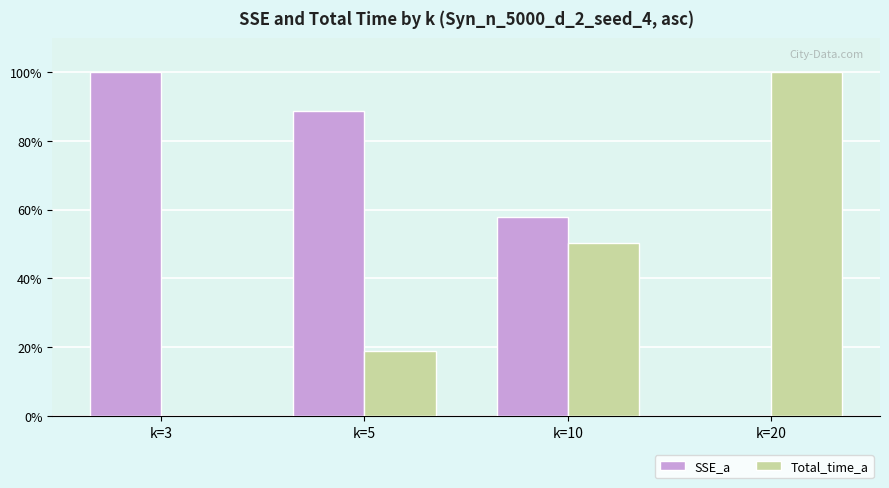

How many distinct data groups are displayed?

2